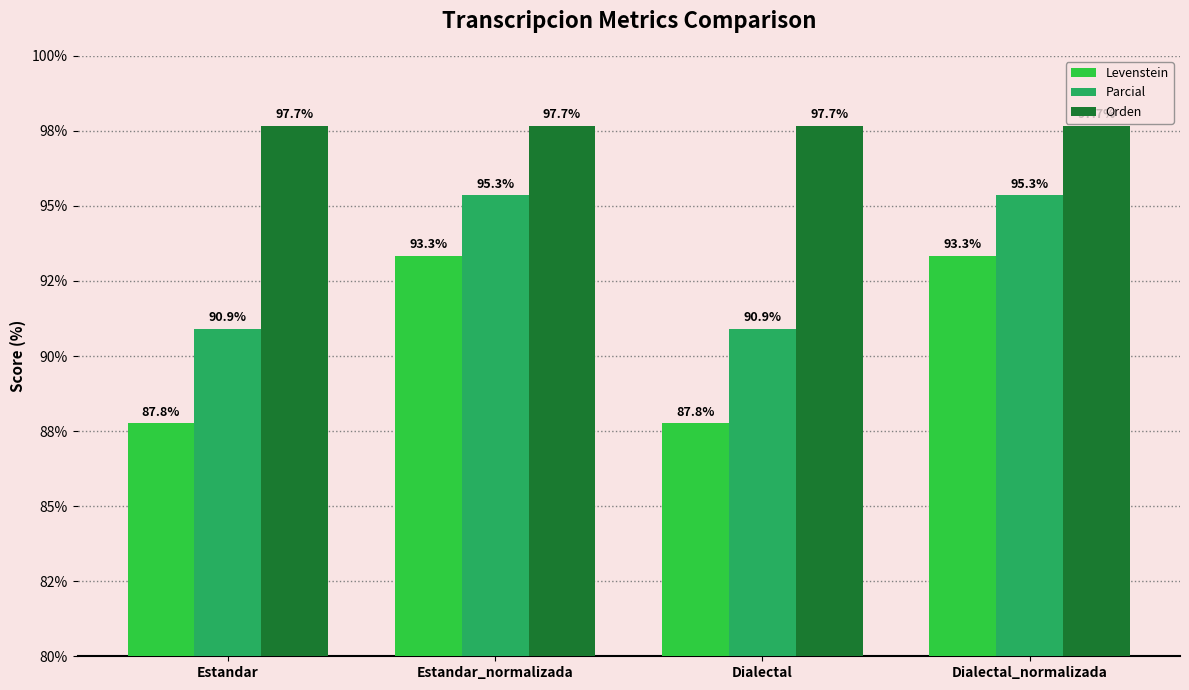

At how many categories does at least one series exceed 95?

4